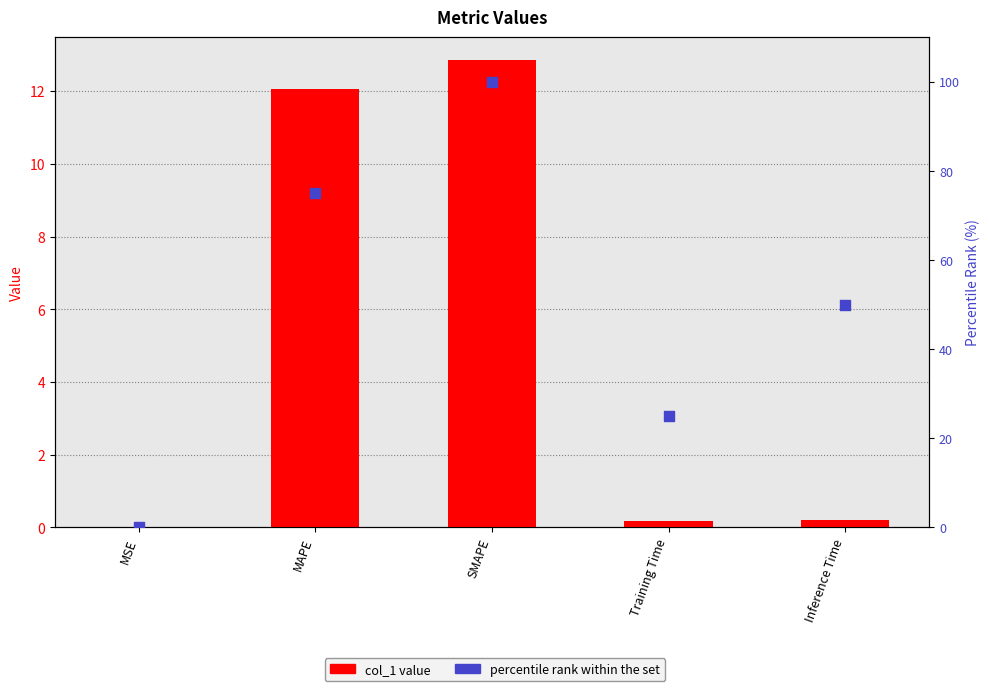

Is the value of percentile rank at Training Time greater than the value of col_1 at Inference Time?

Yes